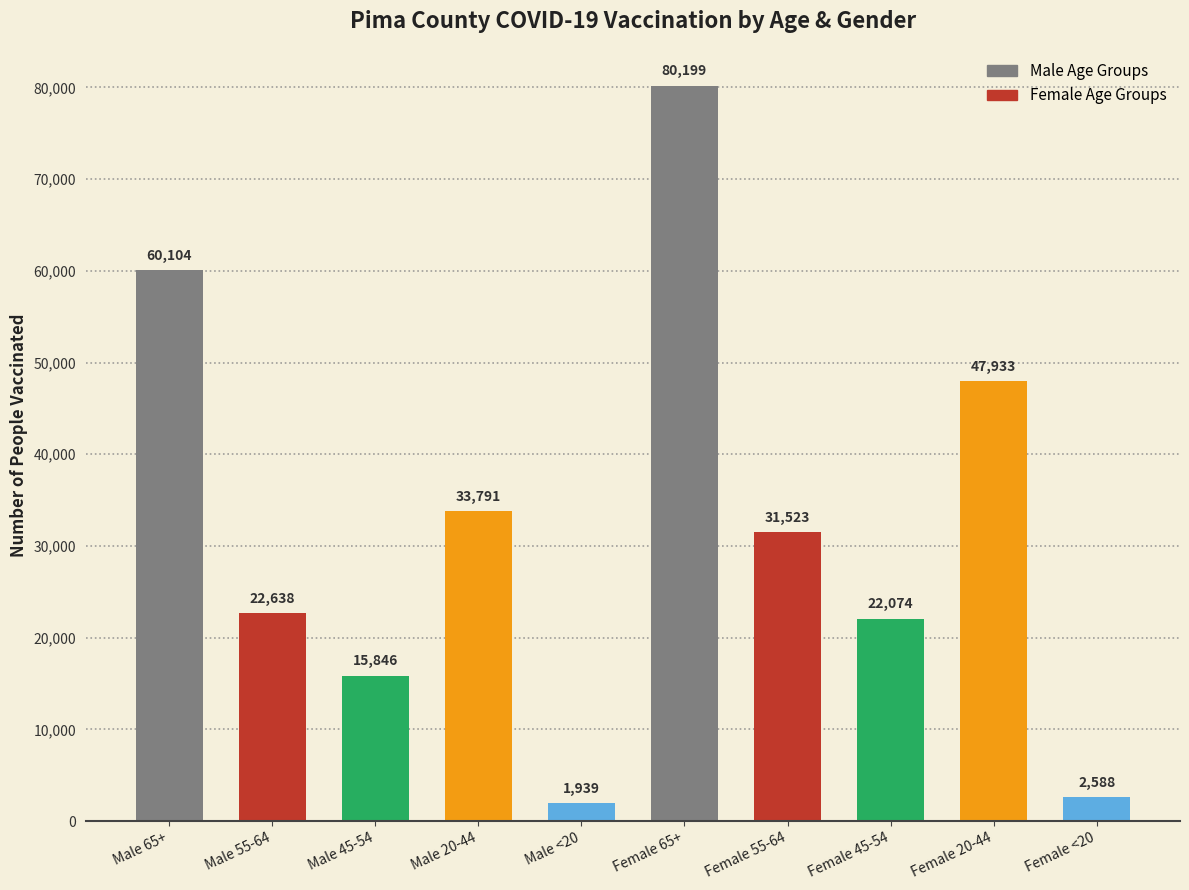

Reading left to right, what are all the values shown in this chart?

60104	22638	15846	33791	1939	80199	31523	22074	47933	2588